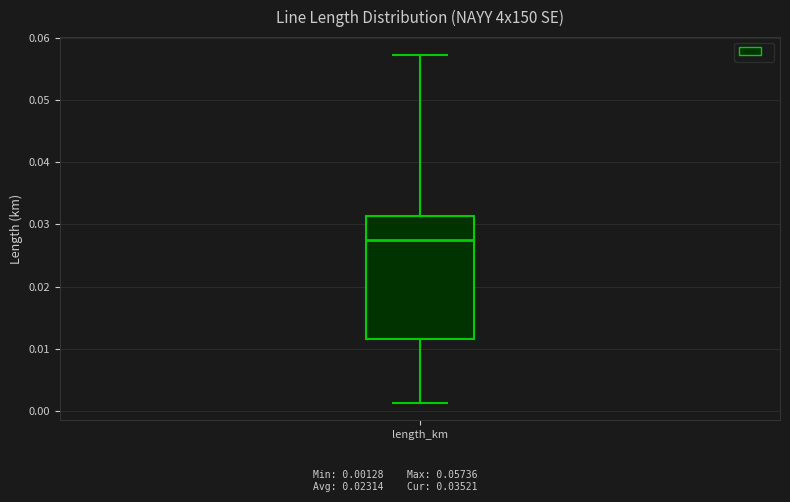

Where is the lower edge of the box for length_km on the y-axis? The values are not printed on the chart, so give them approximately, as read against the axis.

0.012